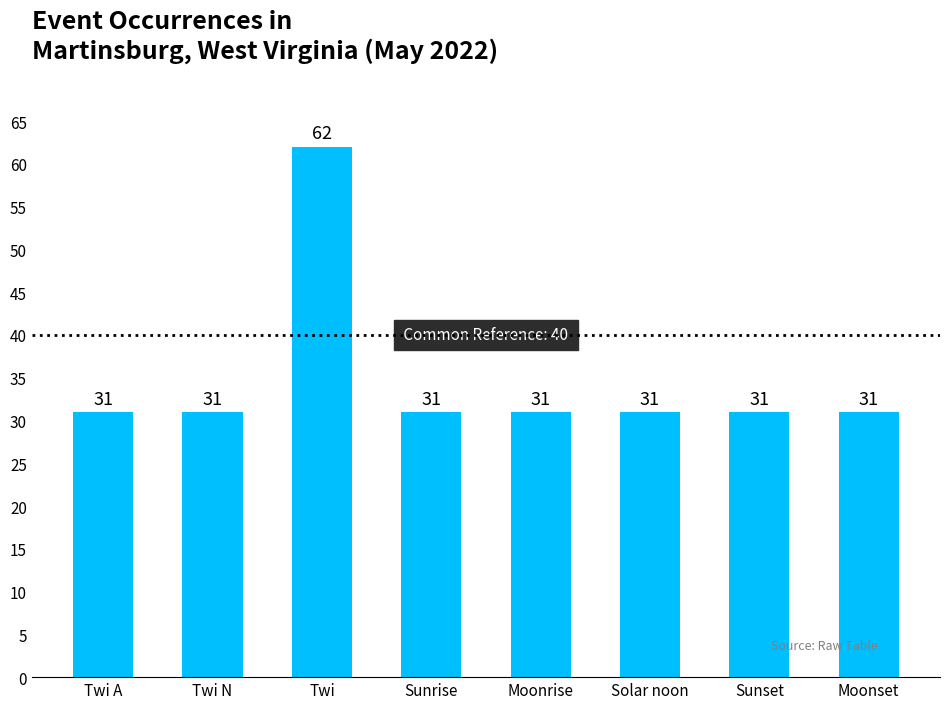

What is the ratio of the value at Solar noon to the value at Moonrise?

1.0